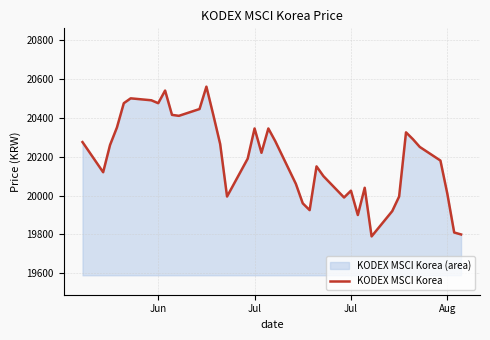

How many series are shown in this chart?

1